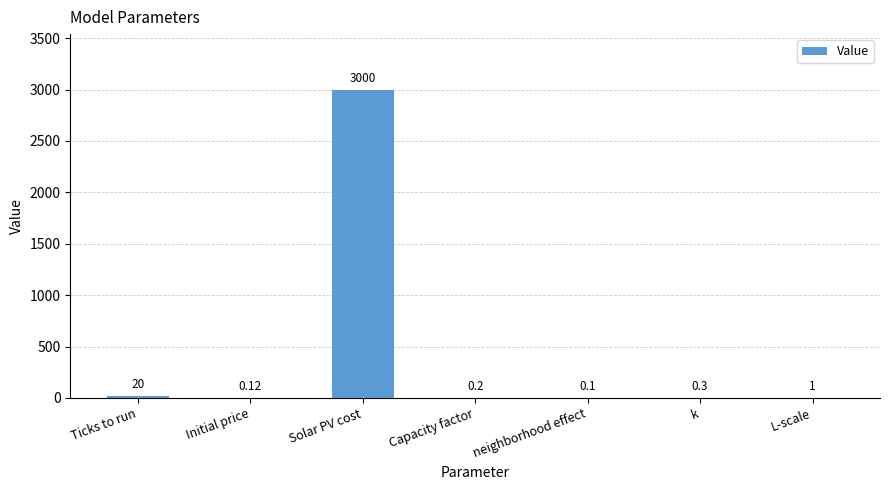

What is the change in value from Ticks to run to L-scale?

-19.0